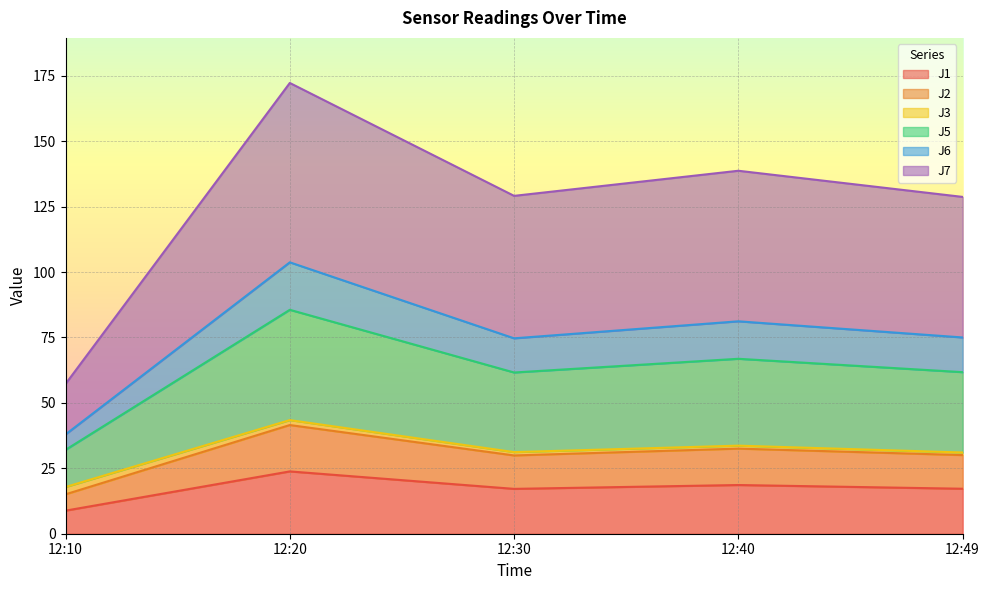

What is the minimum value for J2?

15.1